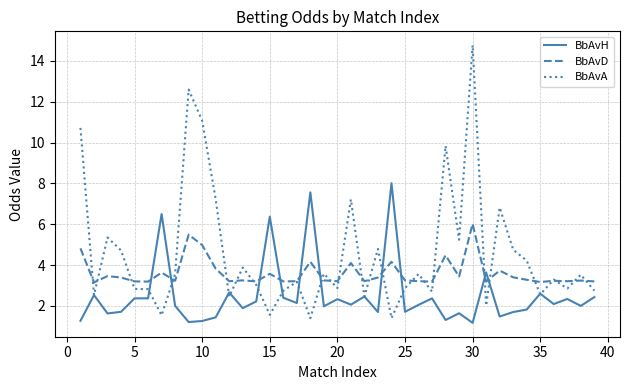

In BbAvD, how many points are higher than both neighbors (excluding endpoints)?

13